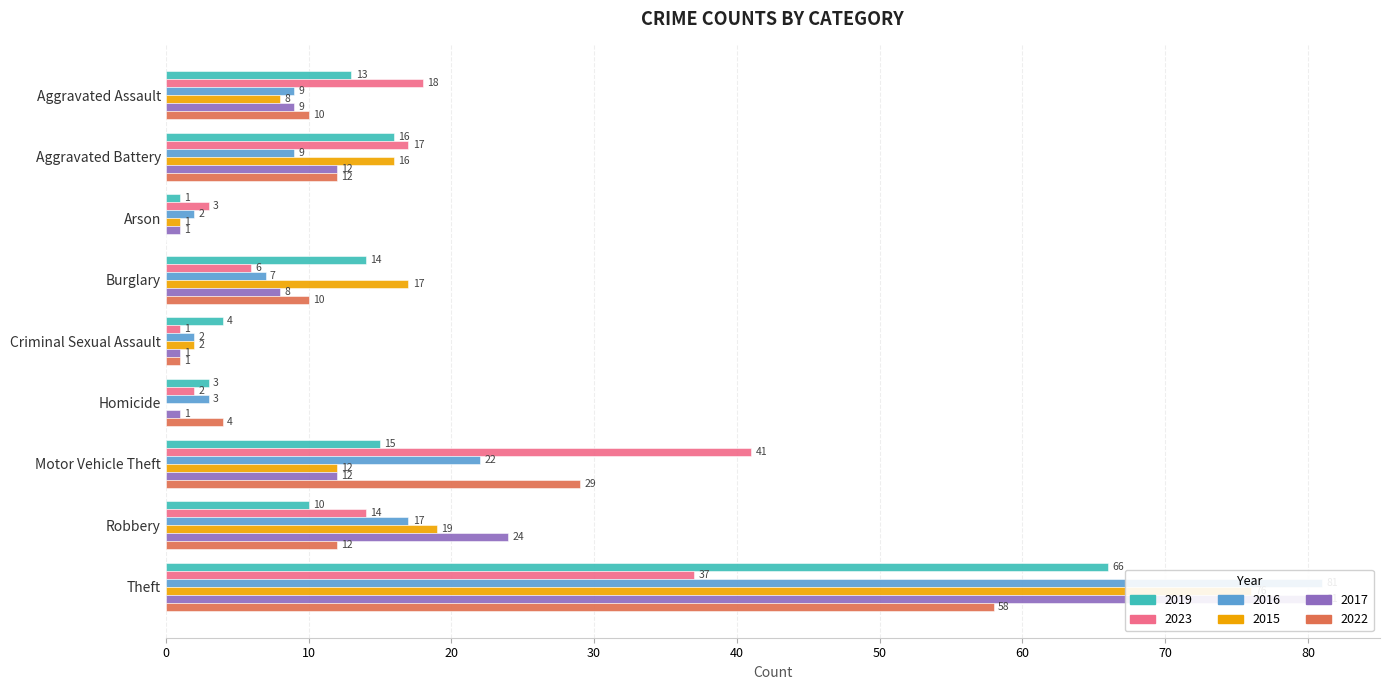

Rank the categories by 2022 value from lowest to highest.

Arson, Criminal Sexual Assault, Homicide, Aggravated Assault, Burglary, Aggravated Battery, Robbery, Motor Vehicle Theft, Theft